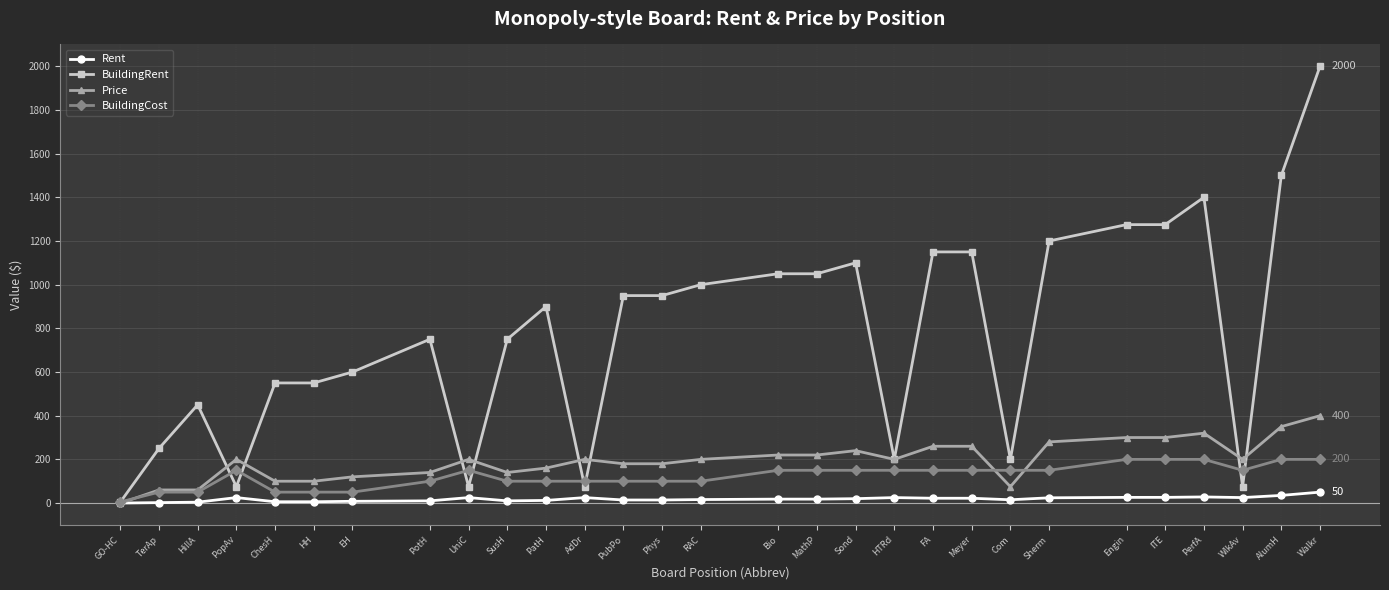

How many data points does each series have?

29